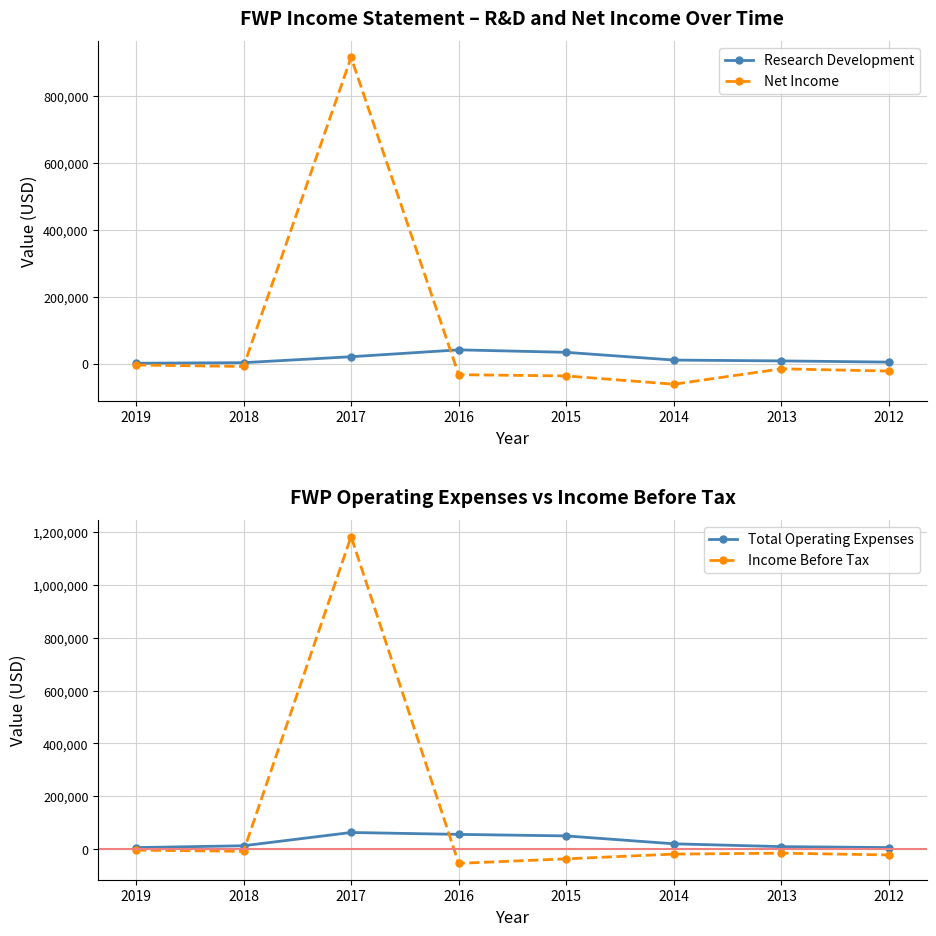

Rank the series by their maximum value, from lowest to highest.

Research Development, Total Operating Expenses, Net Income, Income Before Tax